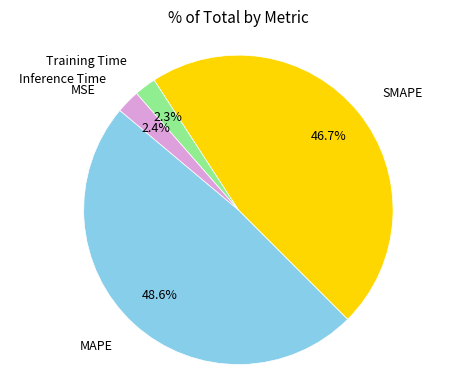

What portion of the pie excludes Inference Time?

97.6%